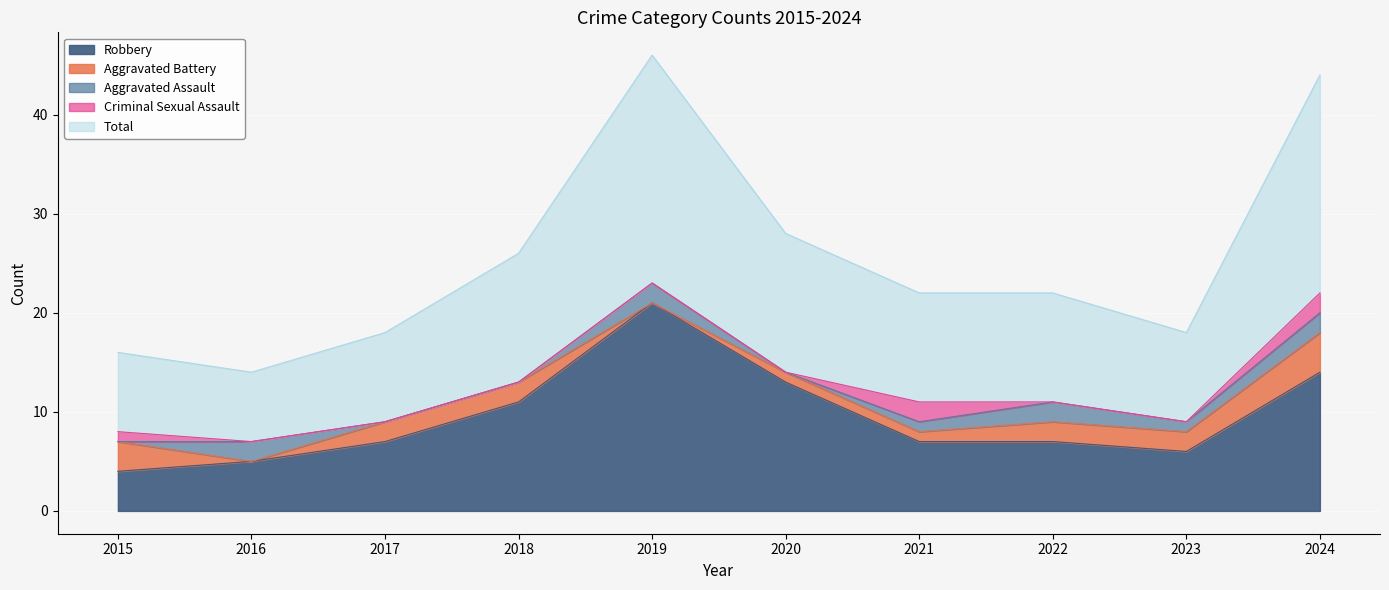

Reading left to right, extract all data points from this chart.

Aggravated Assault: 0	2	0	0	2	0	1	2	1	2
Aggravated Battery: 3	0	2	2	0	1	1	2	2	4
Criminal Sexual Assault: 1	0	0	0	0	0	2	0	0	2
Robbery: 4	5	7	11	21	13	7	7	6	14
Total: 8	7	9	13	23	14	11	11	9	22